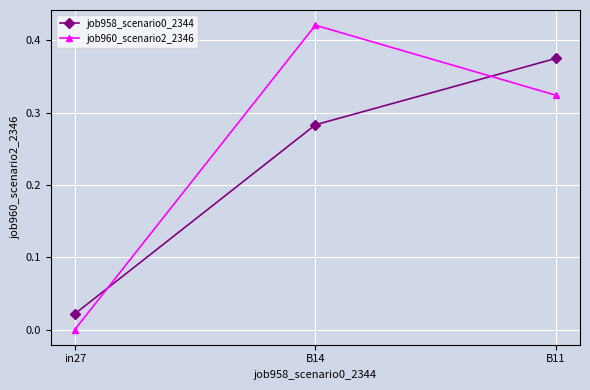

The value of job960_scenario2_2346 at B11 is 0.2. True or false?

False